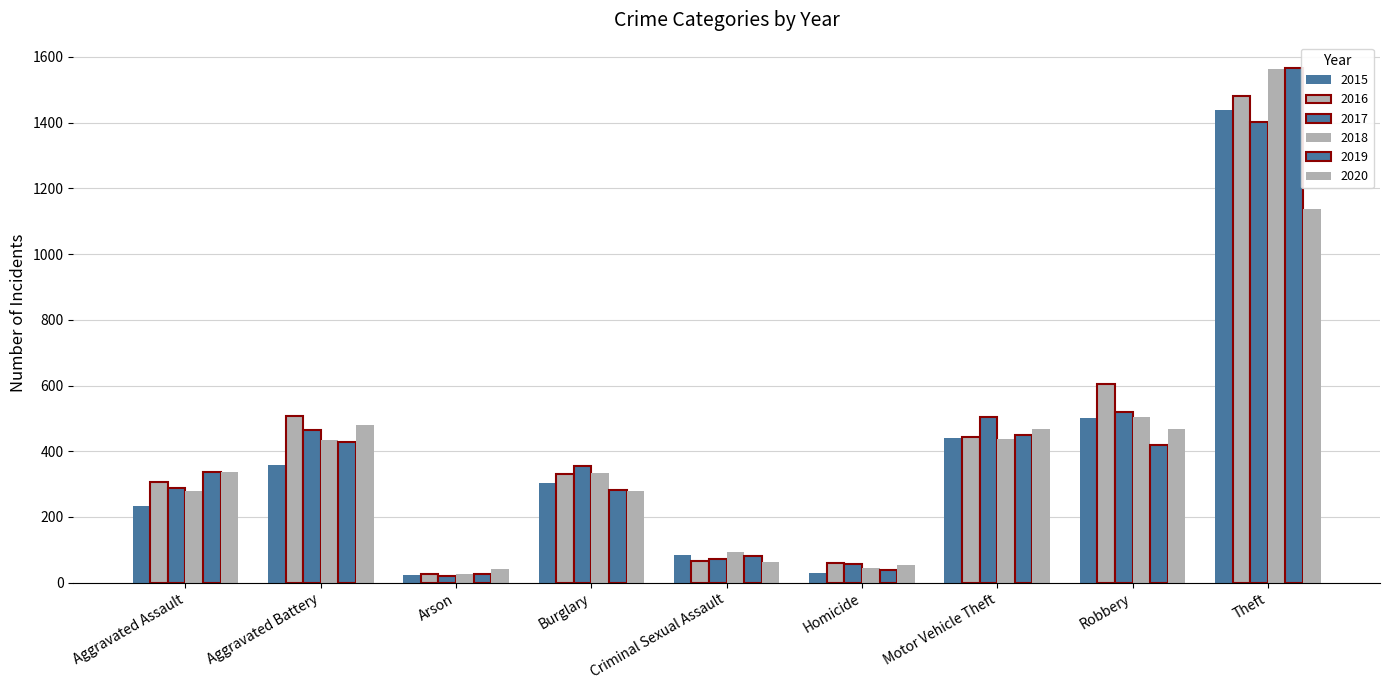

The 2016 series shows 79 at Aggravated Assault. True or false?

False